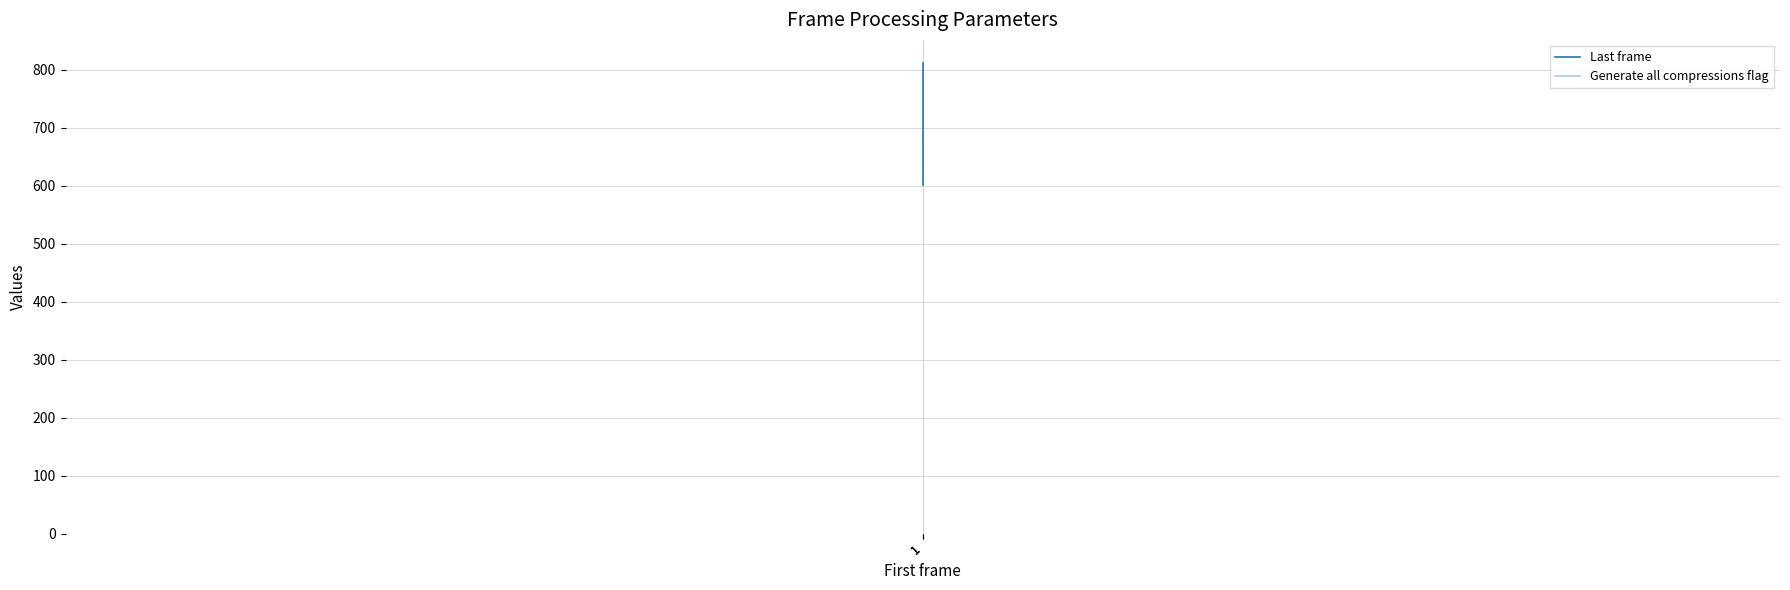

Is it true that Generate all compressions flag equals 1 at 1?

True